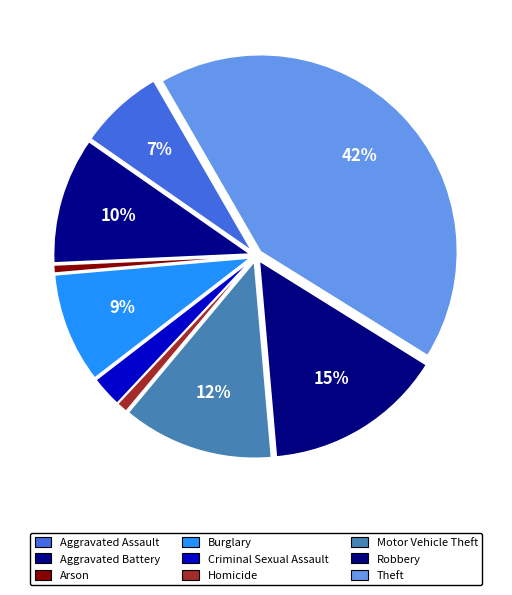

Approximately how many times larger is the value at Theft compared to Homicide?

46.0